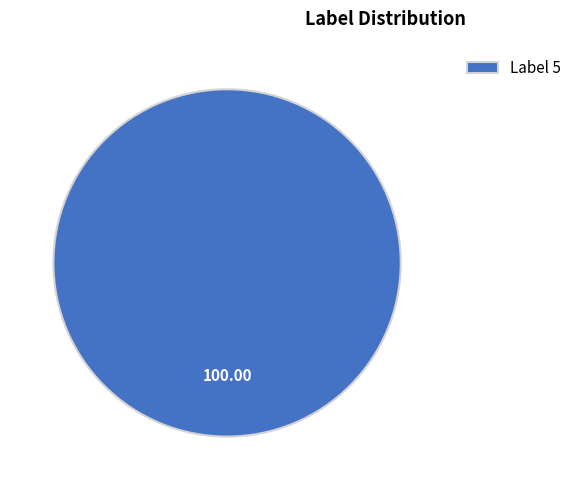

How many segments does this pie chart have?

1